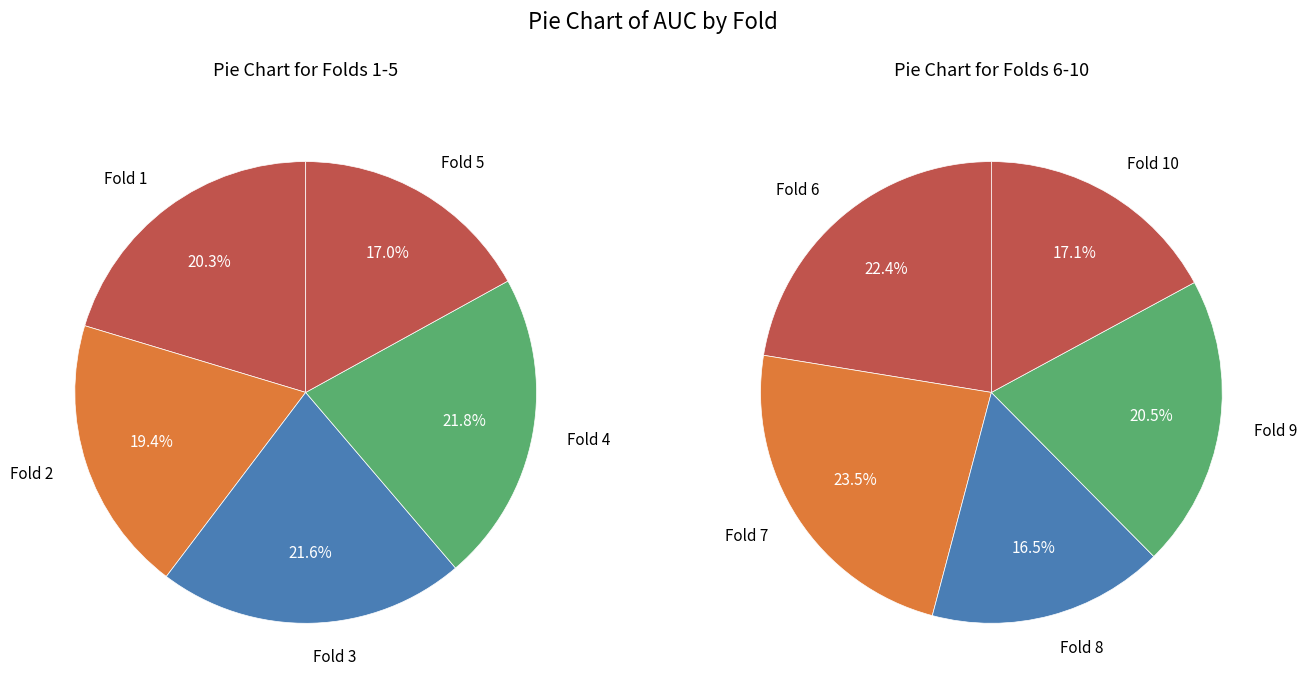

Is there a majority slice in this chart?

No